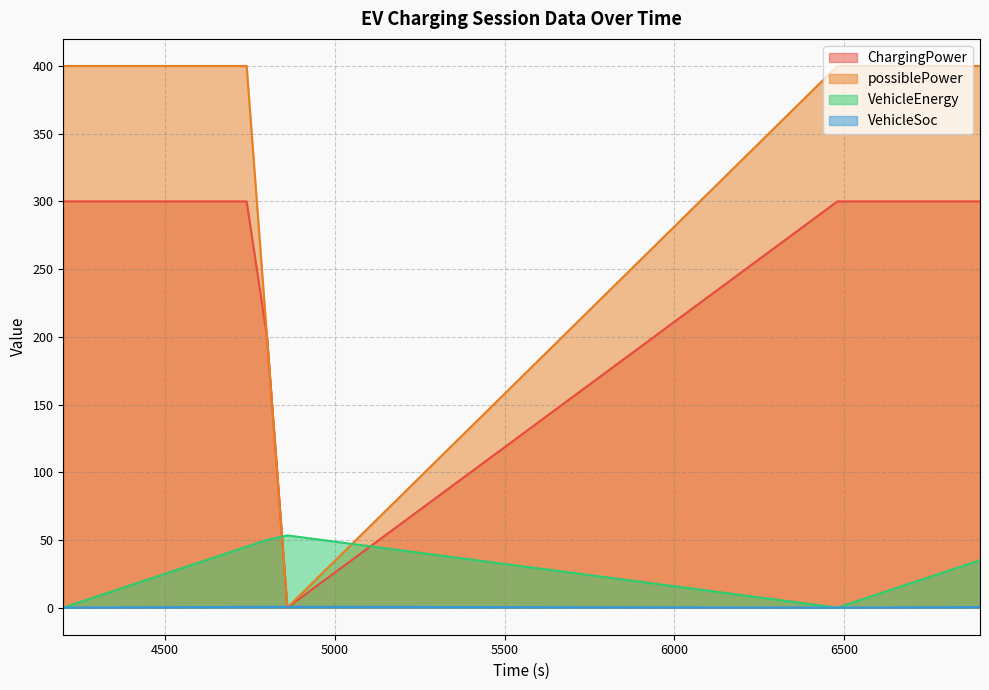

What are all the series names shown in the legend?

ChargingPower, possiblePower, VehicleEnergy, VehicleSoc